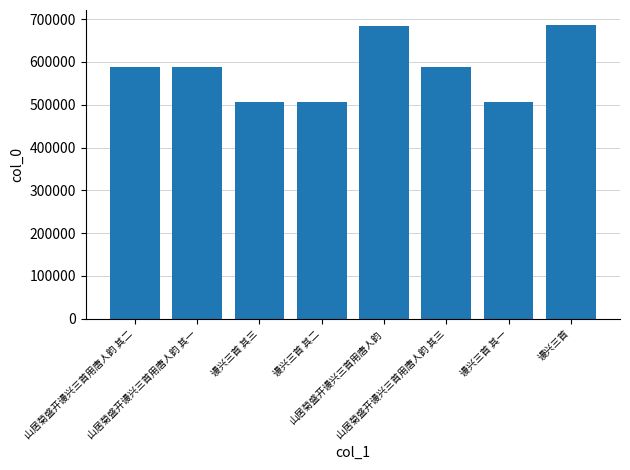

How many data points are less than 588104?

4